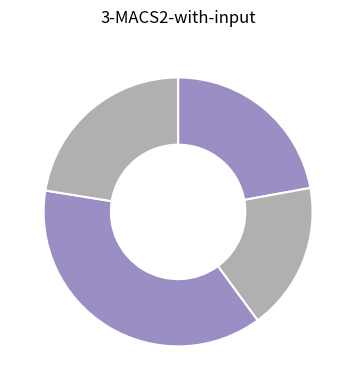

Is there any slice that represents more than half of the pie?

No